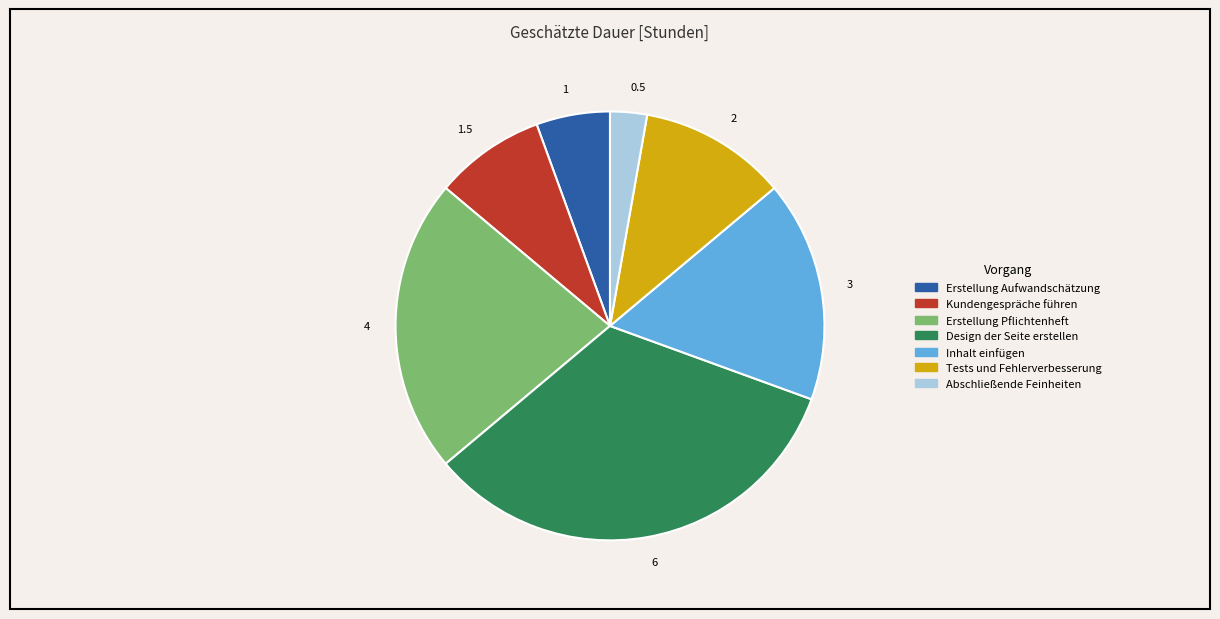

What is the largest slice in the pie chart?

Design der Seite erstellen